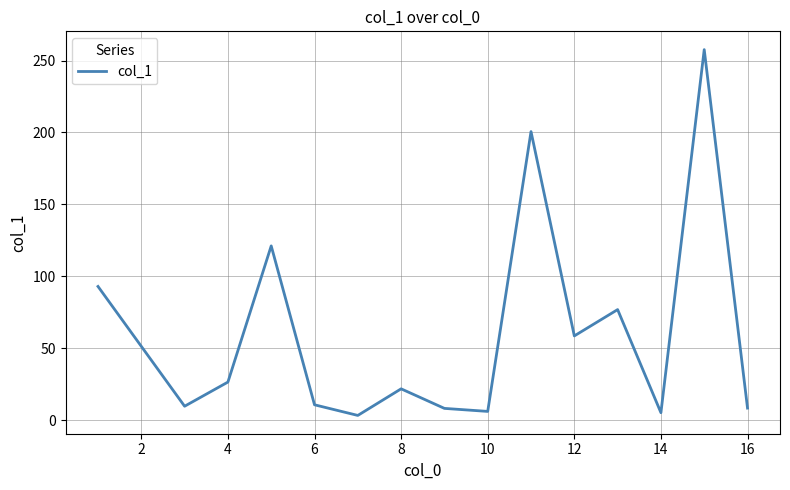

What is the difference between the maximum and minimum values?

254.4